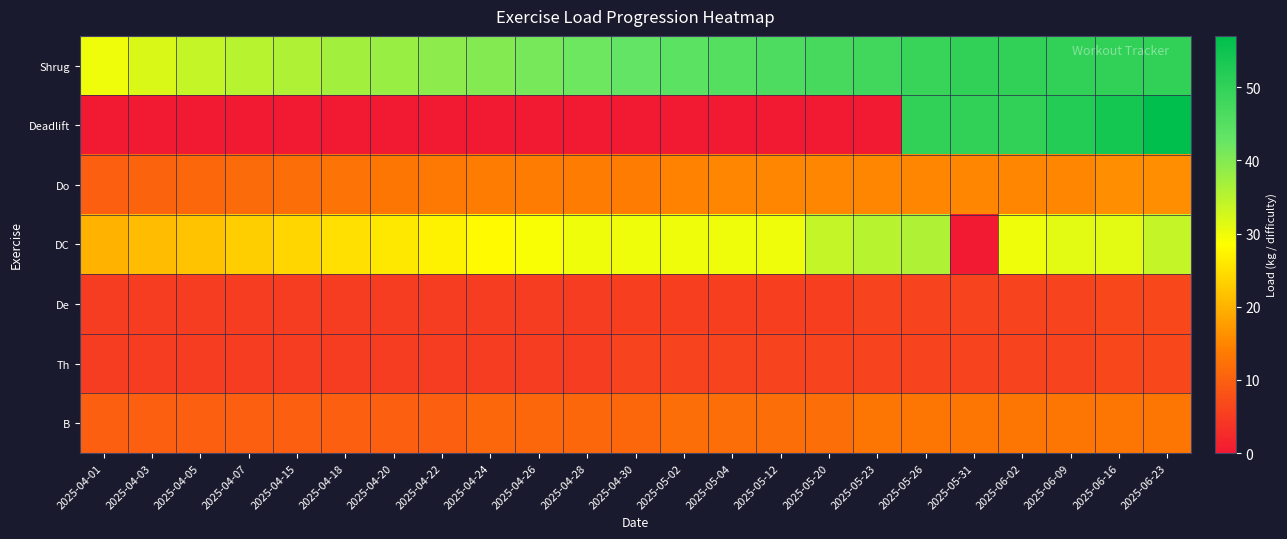

At how many categories does at least one series exceed 33?

21